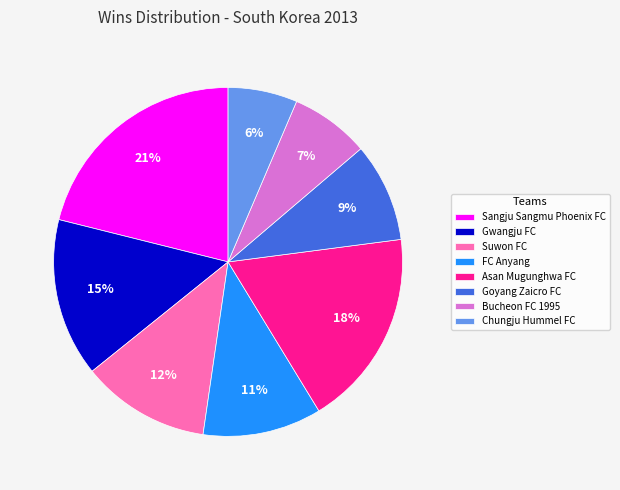

True or false: Chungju Hummel FC accounts for 6% of the total.

True